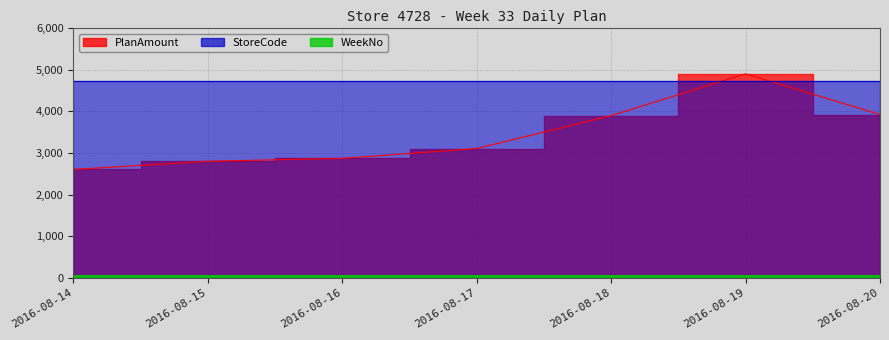

Reading left to right, extract all data points from this chart.

PlanAmount: 2601.7	2799.2	2869.0	3105.1	3895.3	4897.4	3921.8
StoreCode: 4728.0	4728.0	4728.0	4728.0	4728.0	4728.0	4728.0
WeekNo: 33.0	33.0	33.0	33.0	33.0	33.0	33.0